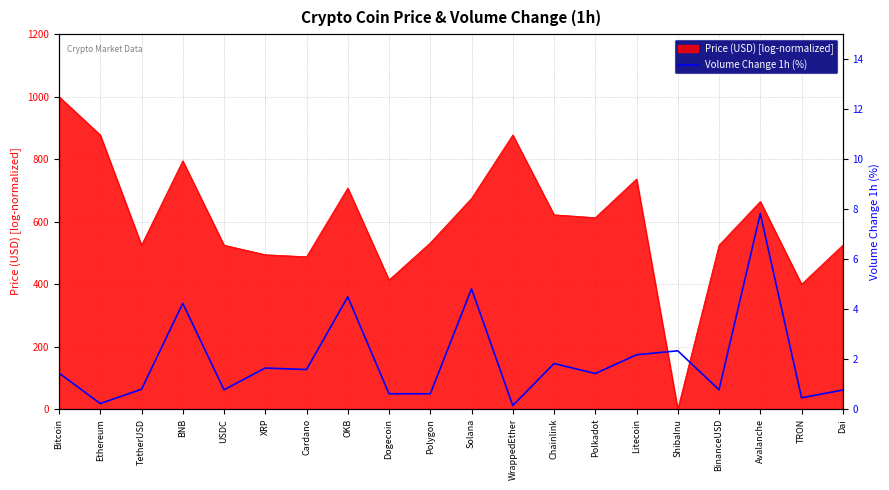

What is the label of the 20th point from the left?

Dai